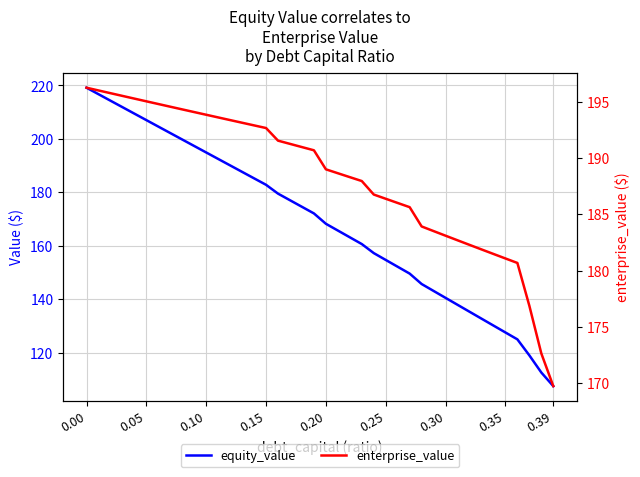

What is the minimum value for enterprise_value?

169.7